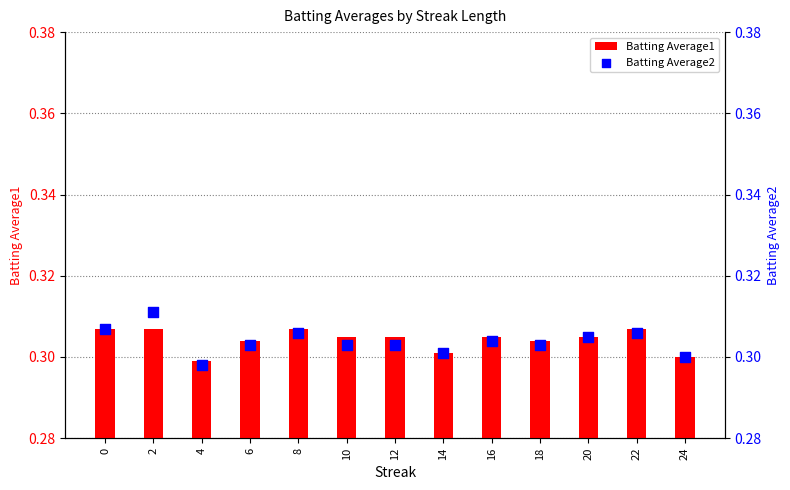

What is the total value across all series at 24?

0.6